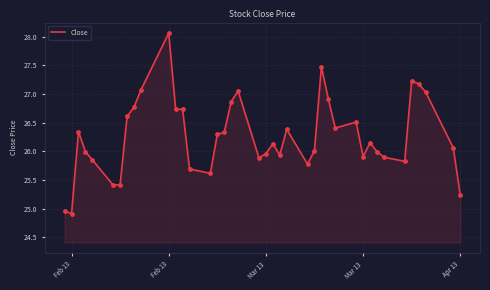

What is the difference between the maximum and minimum values?

3.2